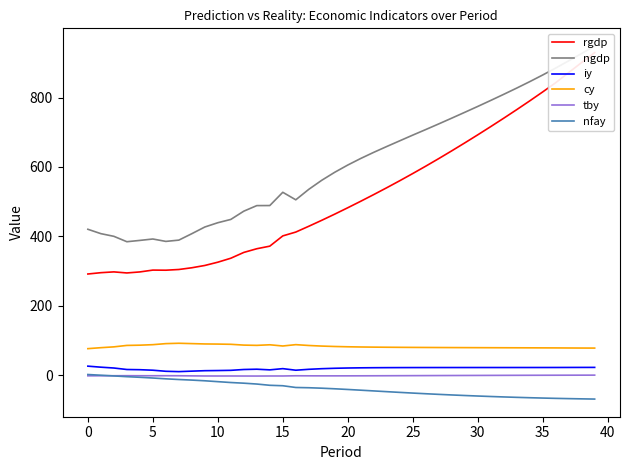

True or false: nfay and iy intersect in this chart.

False